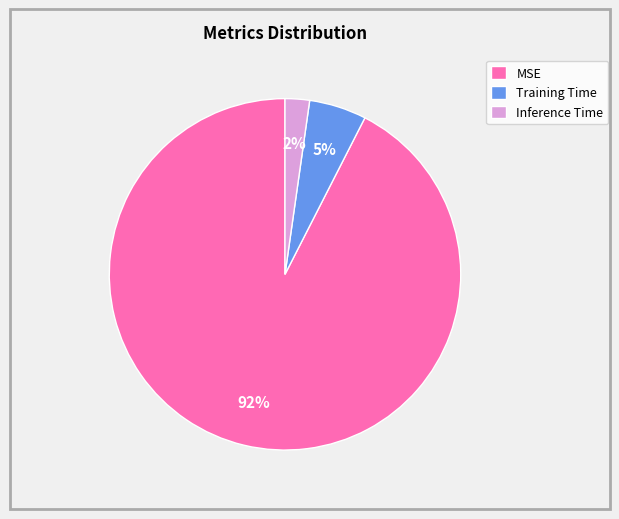

Which has a higher value, Training Time or Inference Time?

Training Time